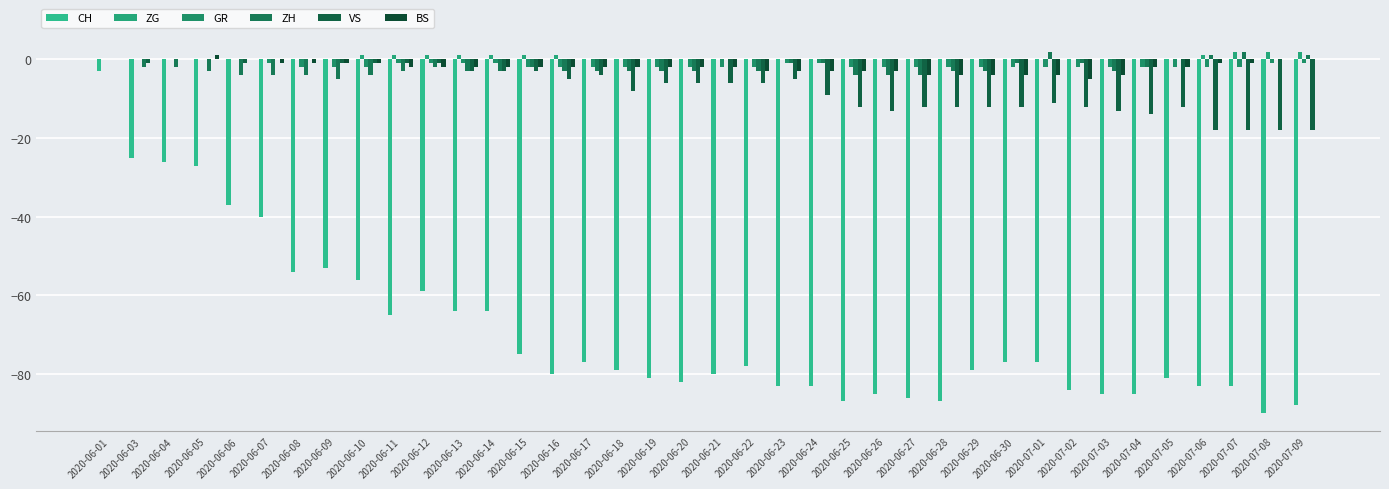

How many series are shown in this chart?

6